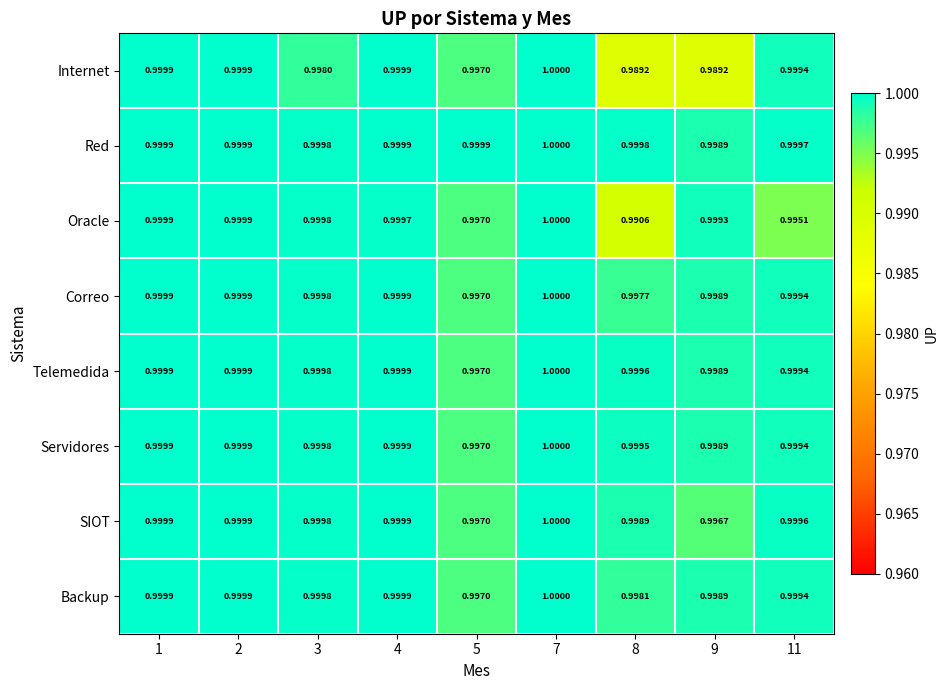

At which category is the sum across all series the highest?

7